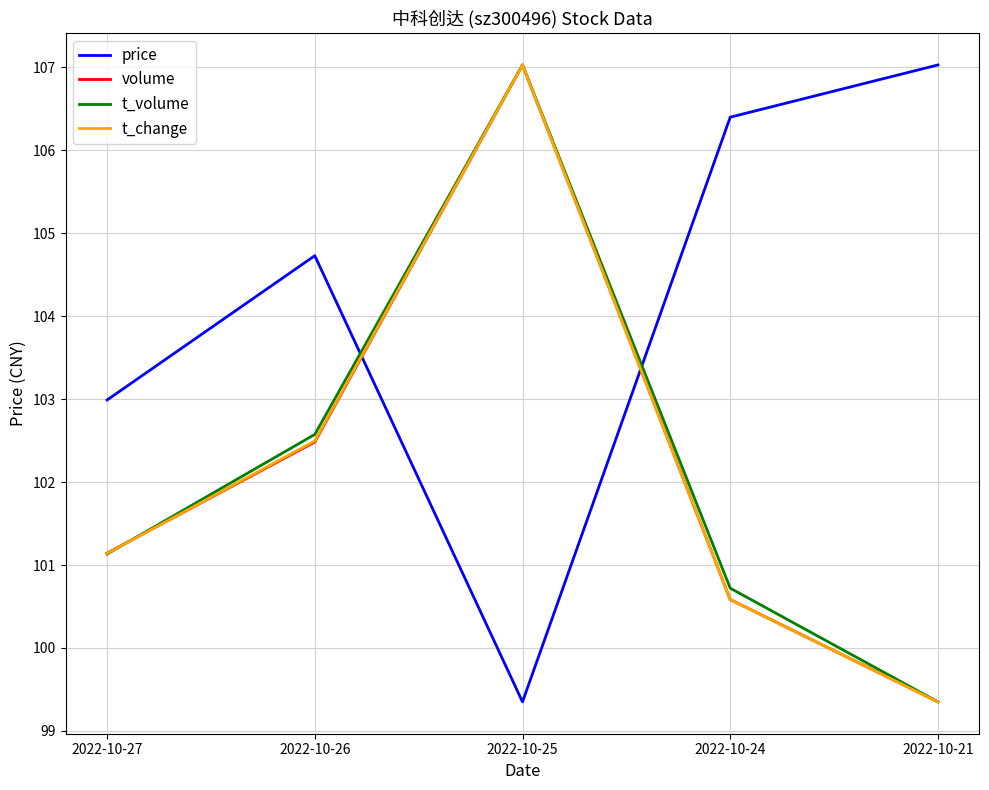

Which category has the lowest value in the price series?

2022-10-25